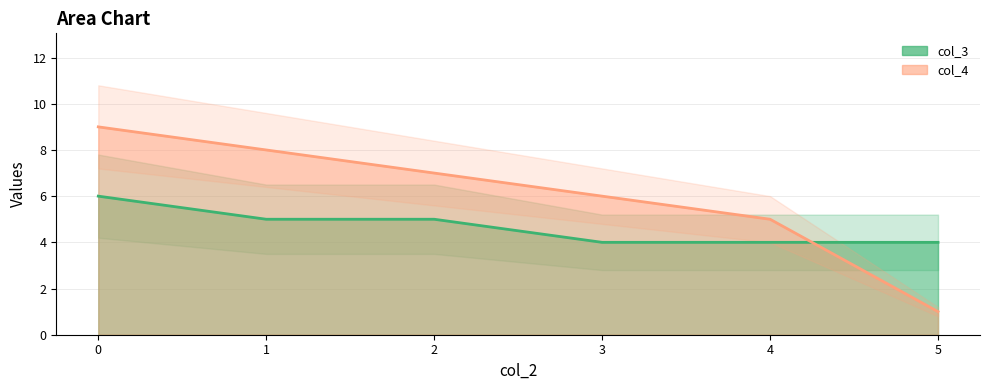

How many categories are shown in the chart?

6